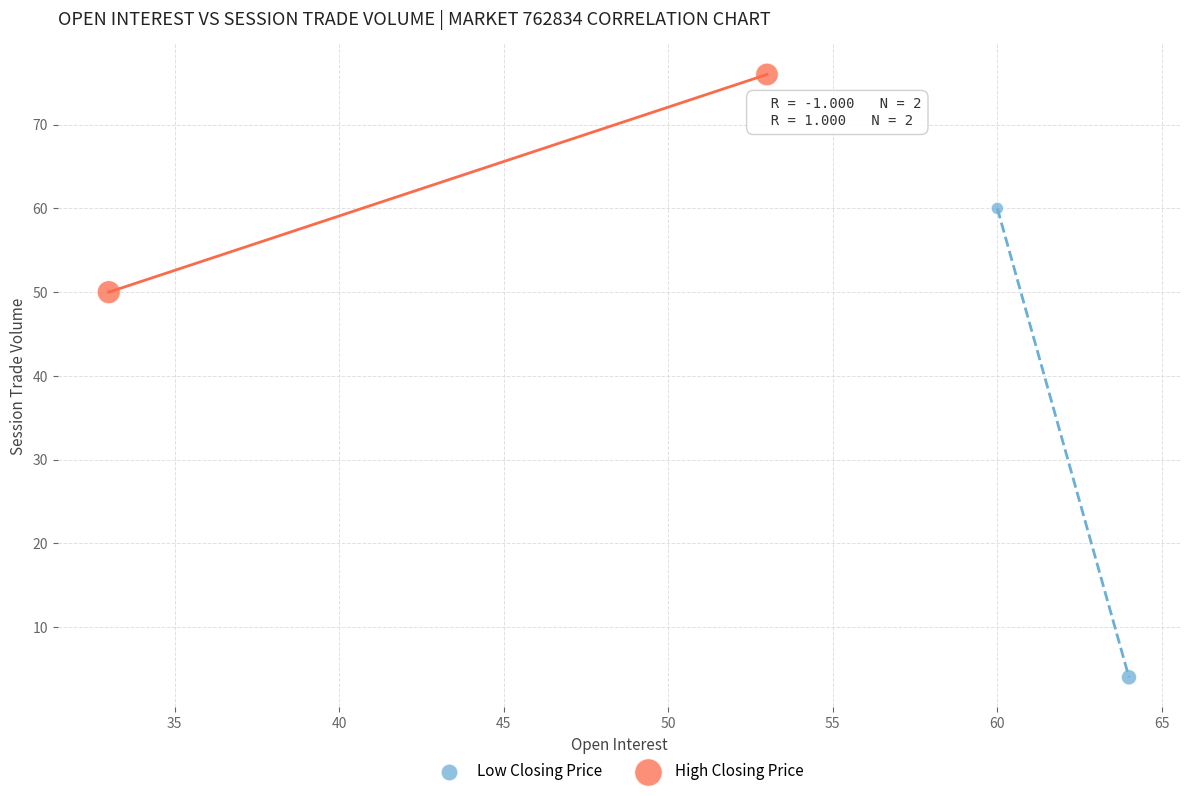

Which series reaches the minimum Y coordinate?

Low Closing Price